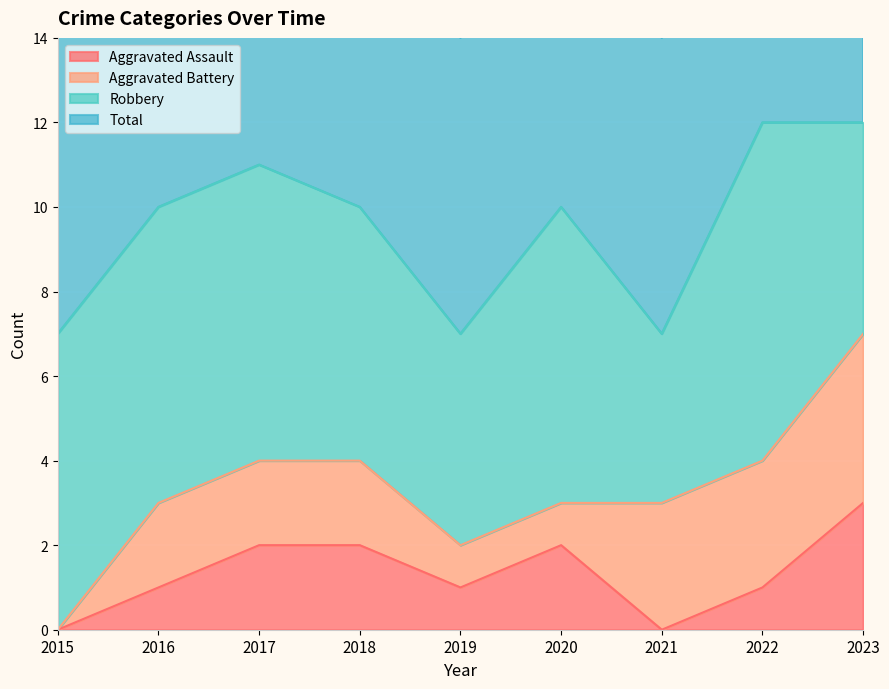

Which label corresponds to the largest value in the chart?

2022